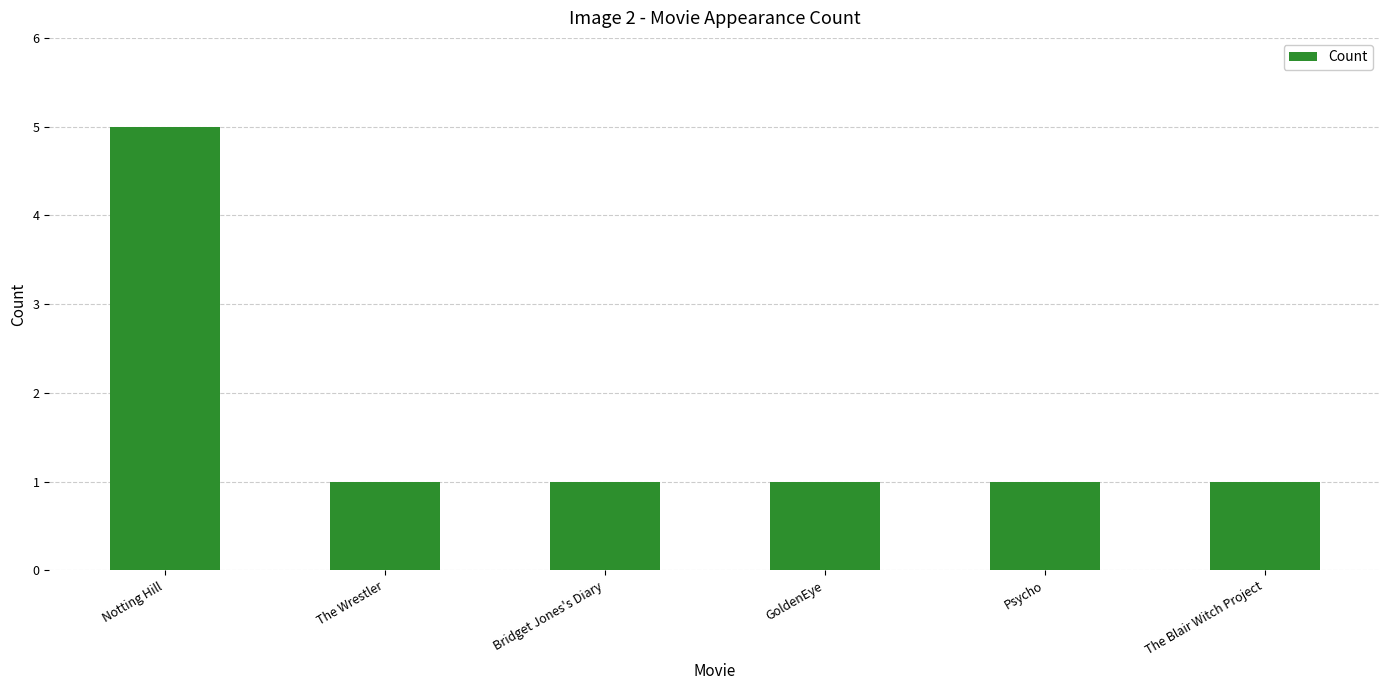

Which category has the highest value across all series?

Notting Hill